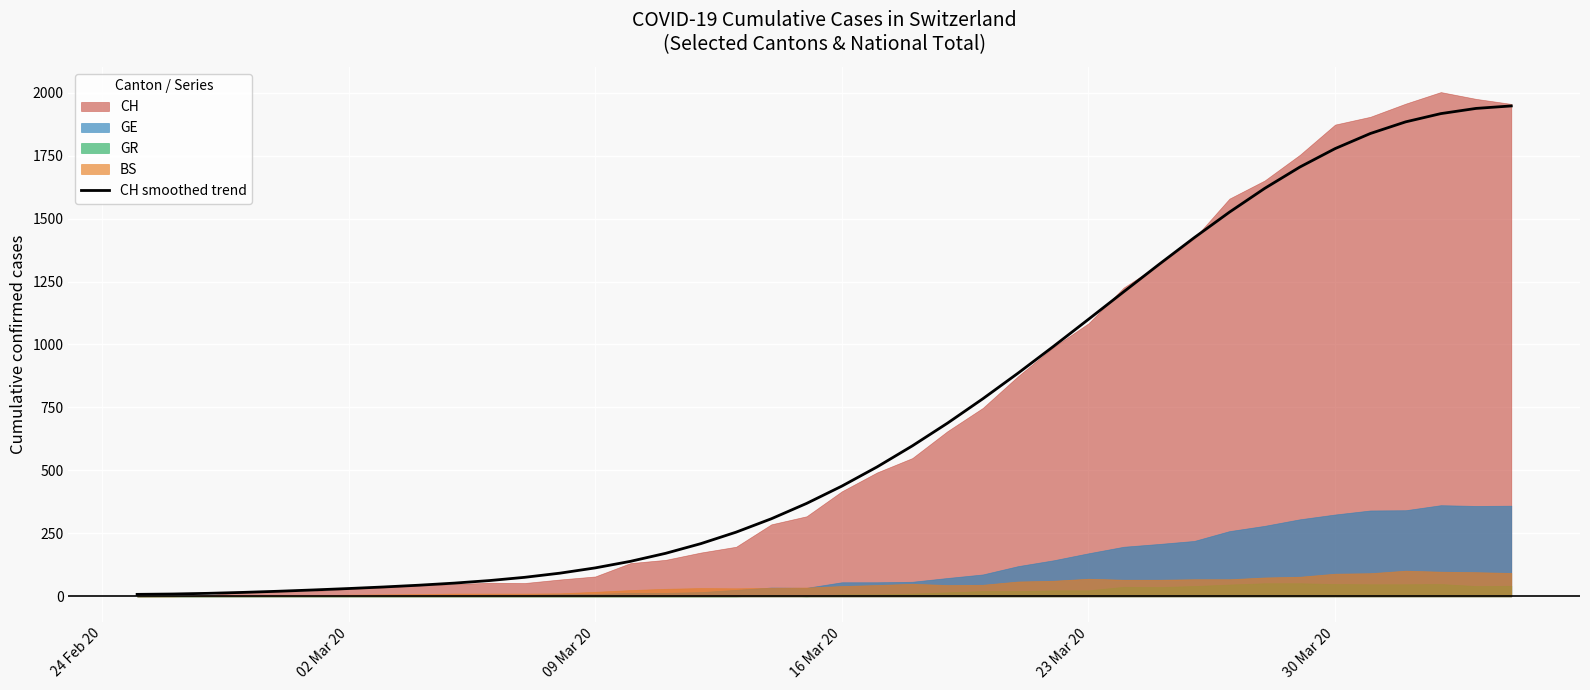

What is the highest value of the CH smoothed trend series?

1947.0